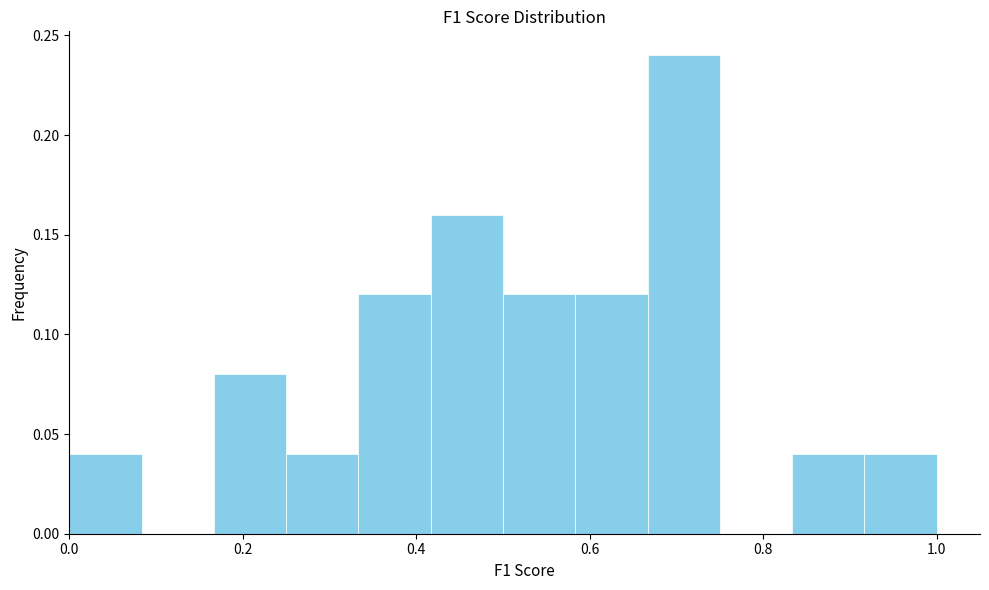

Reading left to right, transcribe this chart: for each bar, give the range it covers on the x-axis and its height. Neither the bar edges nor the heights are printed on the chart, so give them approximately, as read against the axes.

0.00 to 0.08: 0.04
0.08 to 0.16: 0
0.16 to 0.26: 0.08
0.26 to 0.34: 0.04
0.34 to 0.42: 0.12
0.42 to 0.50: 0.16
0.50 to 0.58: 0.12
0.58 to 0.66: 0.12
0.66 to 0.76: 0.24
0.76 to 0.84: 0
0.84 to 0.92: 0.04
0.92 to 1.00: 0.04